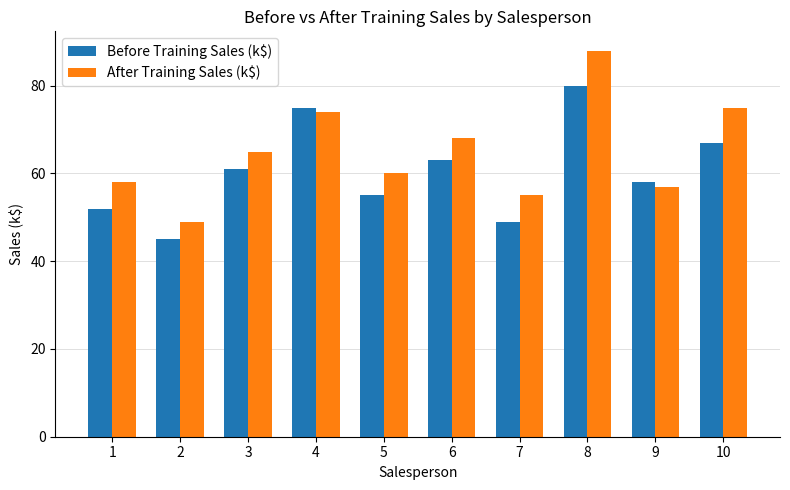

How many bars are there in total?

20